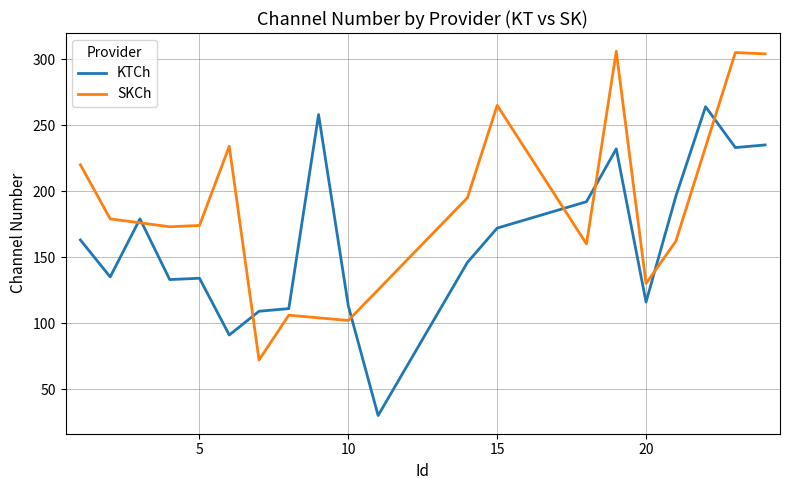

What is the ratio of the value at 1 to the value at 20?

1.4